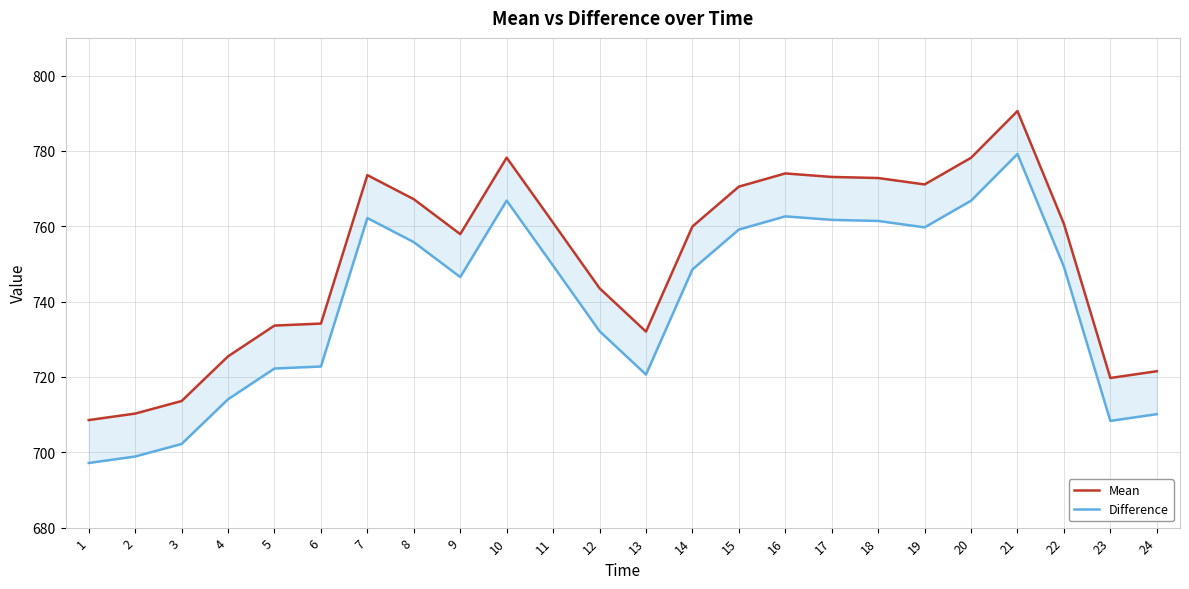

Reading left to right, list all the values displayed in this chart.

Mean: 1=708.6	2=710.3	3=713.6	4=725.5	5=733.6	6=734.2	7=773.6	8=767.2	9=757.9	10=778.2	11=760.9	12=743.5	13=732.0	14=759.9	15=770.5	16=774.0	17=773.1	18=772.8	19=771.1	20=778.2	21=790.6	22=760.6	23=719.7	24=721.5
Difference: 1=697.2	2=698.9	3=702.2	4=714.1	5=722.2	6=722.8	7=762.2	8=755.8	9=746.5	10=766.8	11=749.5	12=732.1	13=720.6	14=748.5	15=759.1	16=762.6	17=761.7	18=761.4	19=759.7	20=766.8	21=779.2	22=749.2	23=708.3	24=710.1